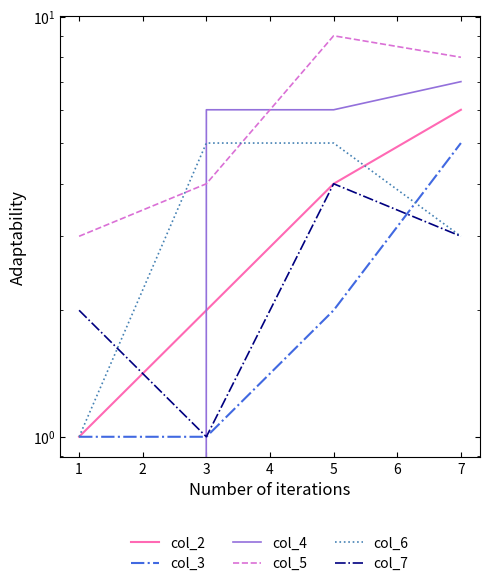

True or false: col_6 has a value of 1 at 7.

False